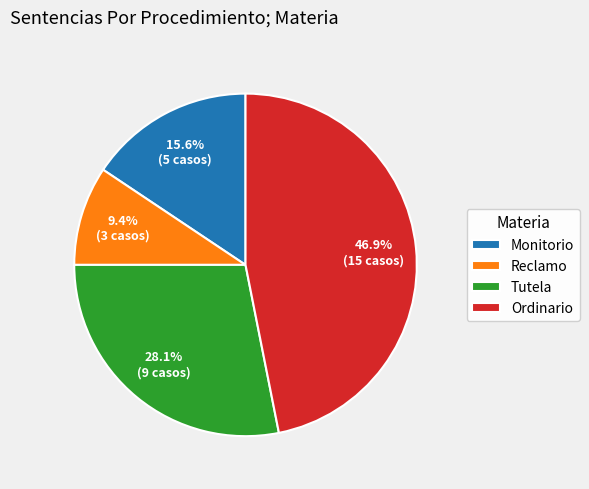

Is Ordinario the majority of the pie?

No